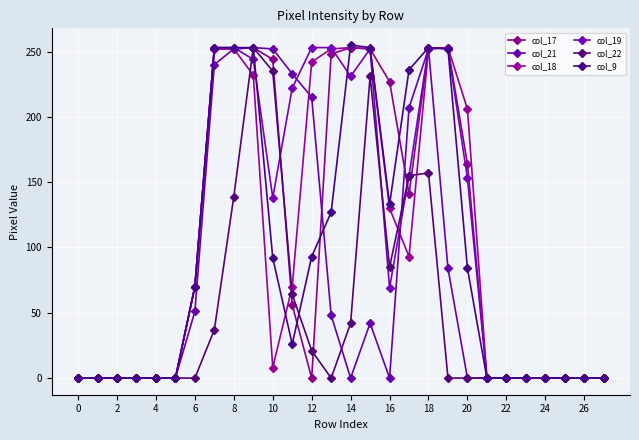

Reading left to right, transcribe all the data shown in this chart.

col_17: 0	0	0	0	0	0	70	252	252	253	244	56	0	248	253	252	227	141	252	253	164	0	0	0	0	0	0	0
col_21: 0	0	0	0	0	0	51	240	252	253	252	233	215	48	0	42	0	207	252	84	0	0	0	0	0	0	0	0
col_18: 0	0	0	0	0	0	70	252	252	232	8	70	242	252	253	252	130	93	252	253	206	0	0	0	0	0	0	0
col_19: 0	0	0	0	0	0	70	253	253	244	138	222	253	253	231	252	69	155	253	252	153	0	0	0	0	0	0	0
col_22: 0	0	0	0	0	0	0	37	139	253	235	64	21	0	42	231	85	155	157	0	0	0	0	0	0	0	0	0
col_9: 0	0	0	0	0	0	70	253	253	253	92	26	93	127	255	253	133	236	253	252	84	0	0	0	0	0	0	0